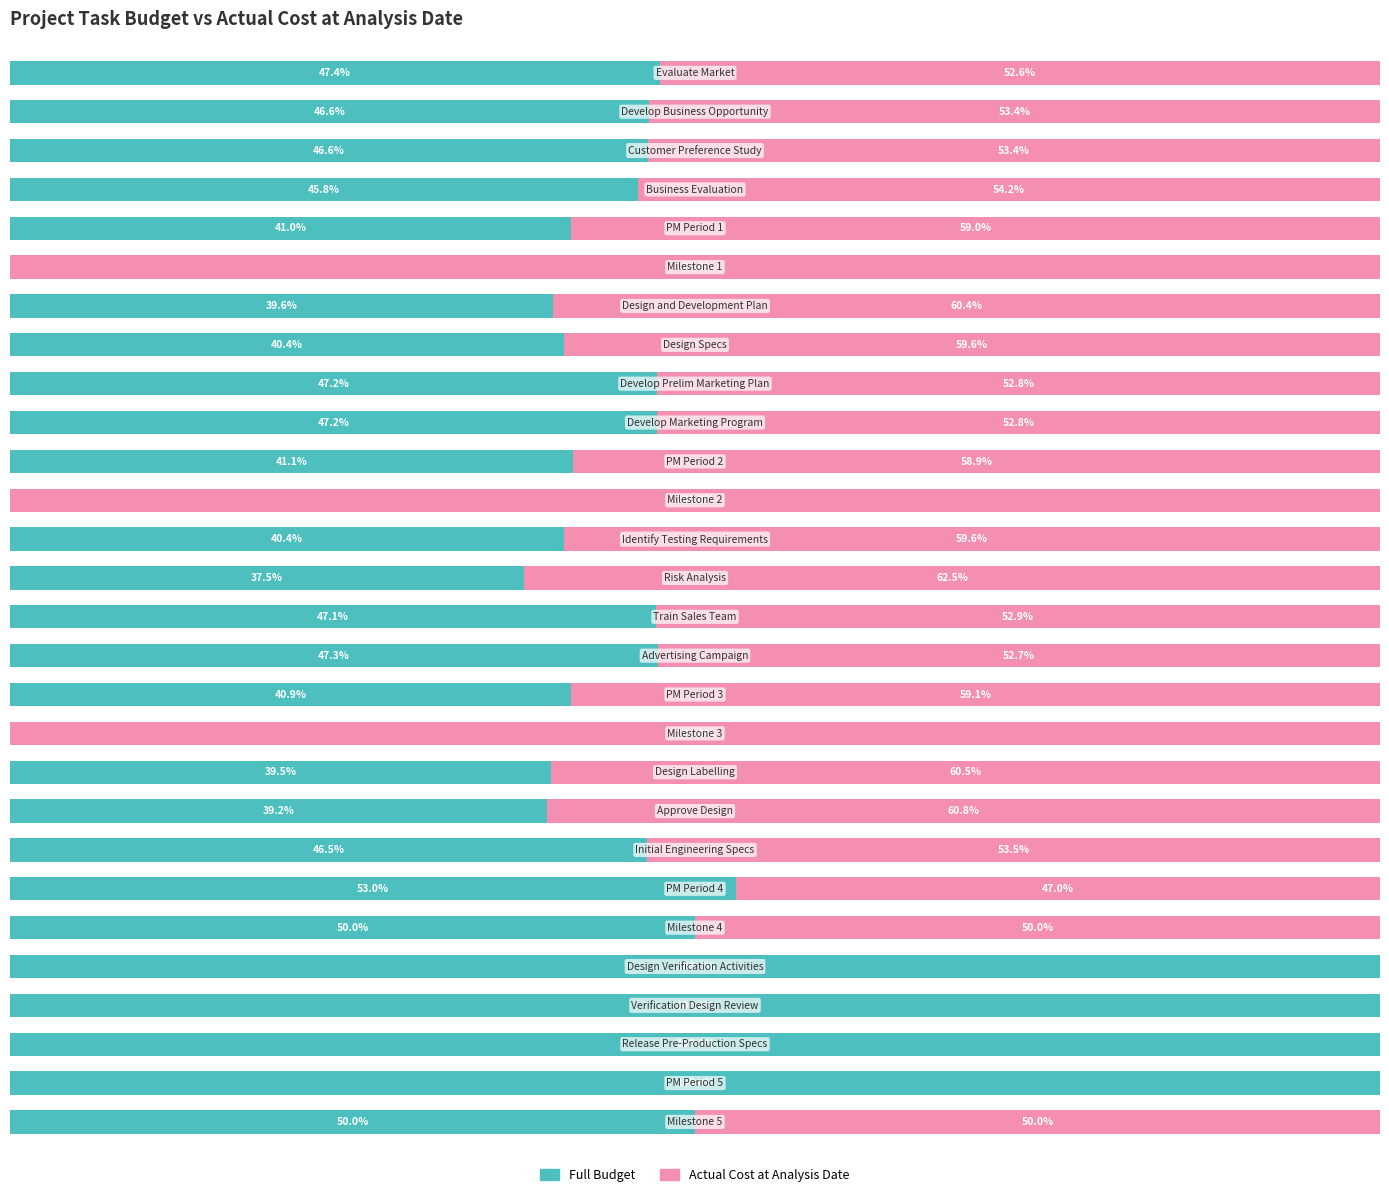

What are all the series names shown in the legend?

Full Budget, Actual Cost at Analysis Date